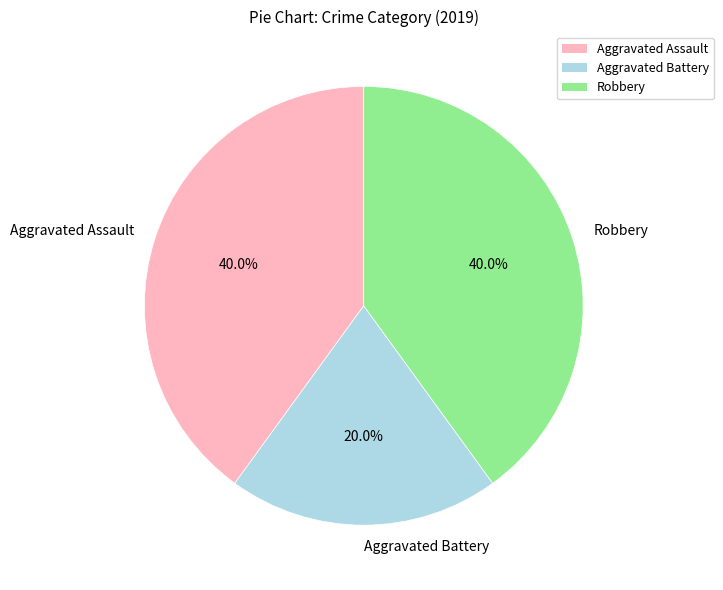

To the nearest percent, what is the difference between the Aggravated Assault and Aggravated Battery slice percentages?

20%